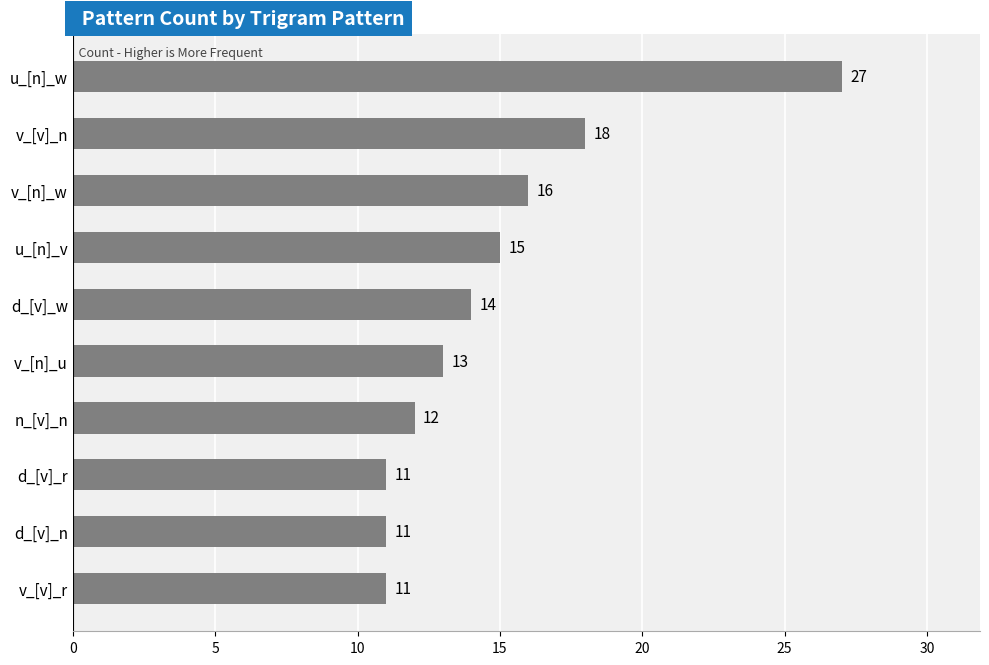

Does the chart contain stacked bars?

No